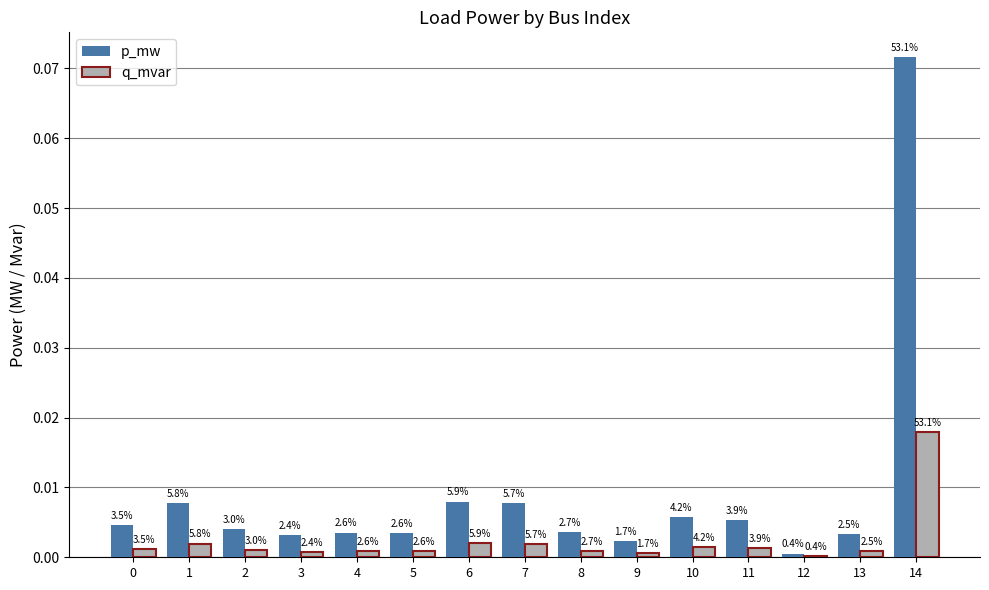

What are all the series names shown in the legend?

p_mw, q_mvar